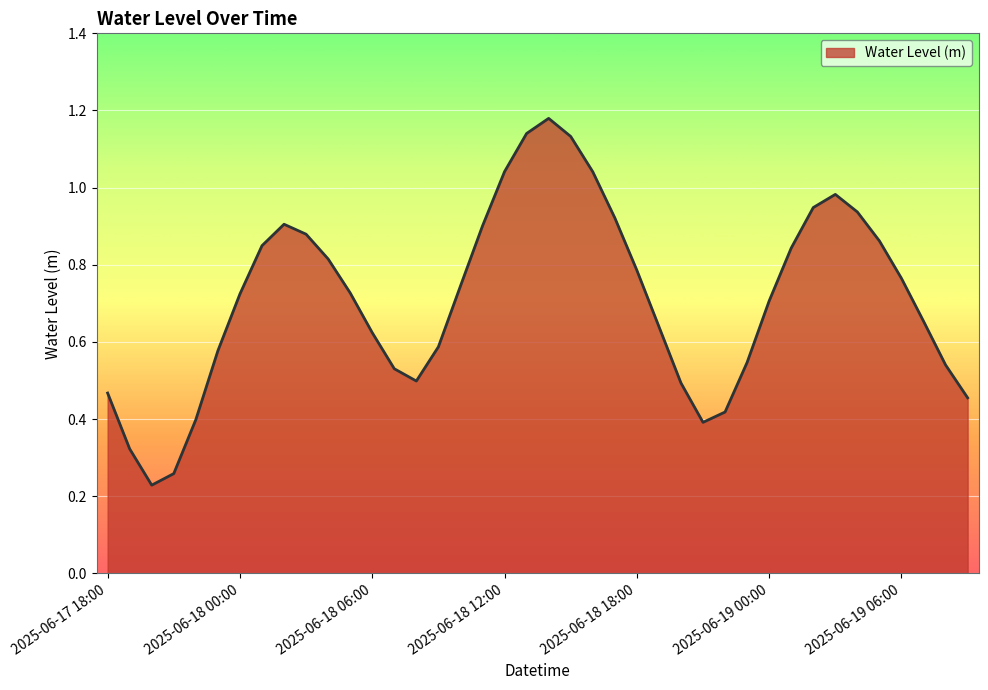

Which label corresponds to the largest value in the chart?

2025-06-18 14:00